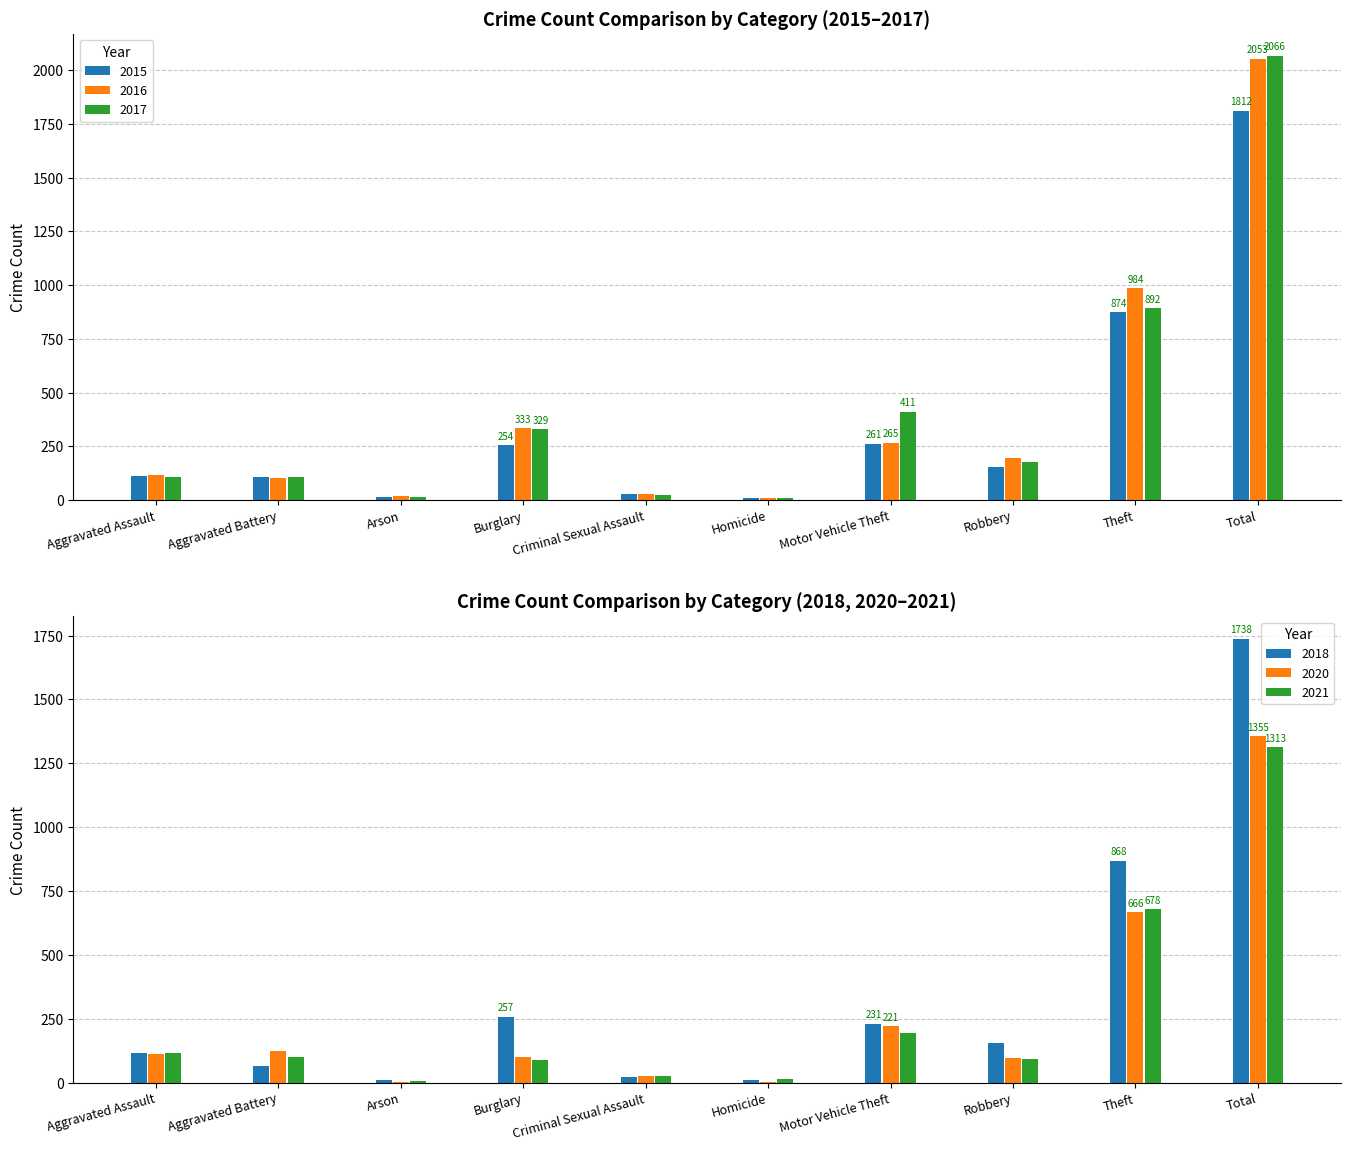

Which series has the largest range (max minus min)?

2017